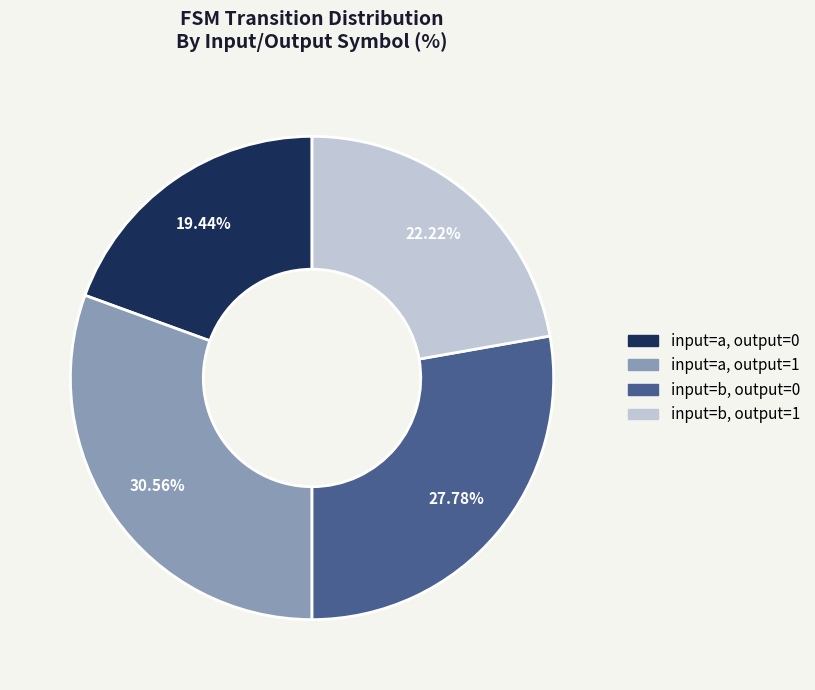

How many segments does this pie chart have?

4